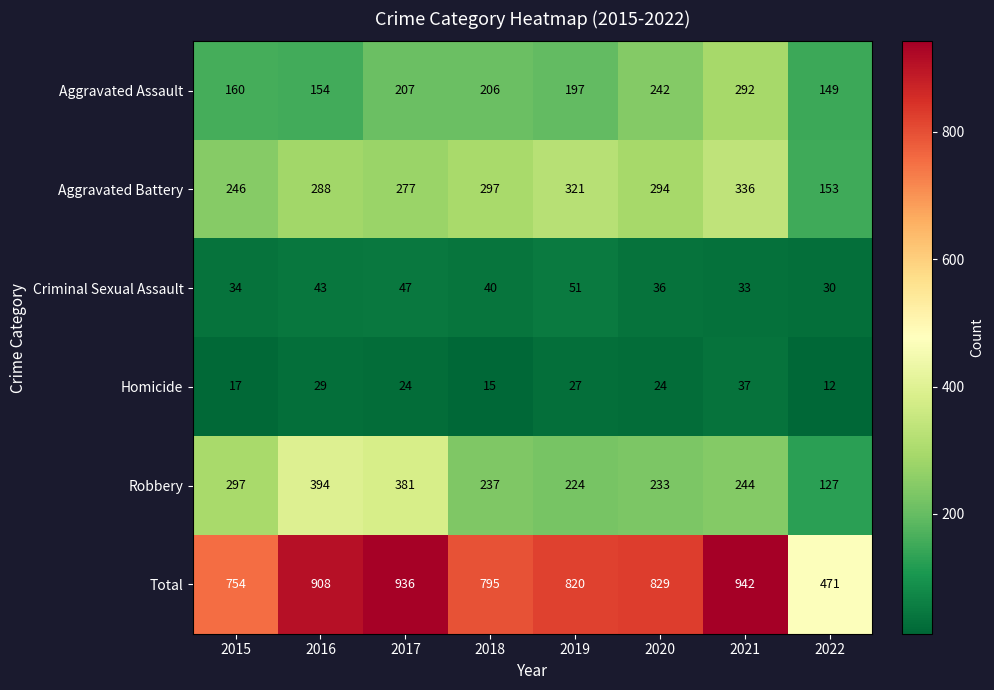

Count the number of data series in this chart.

6